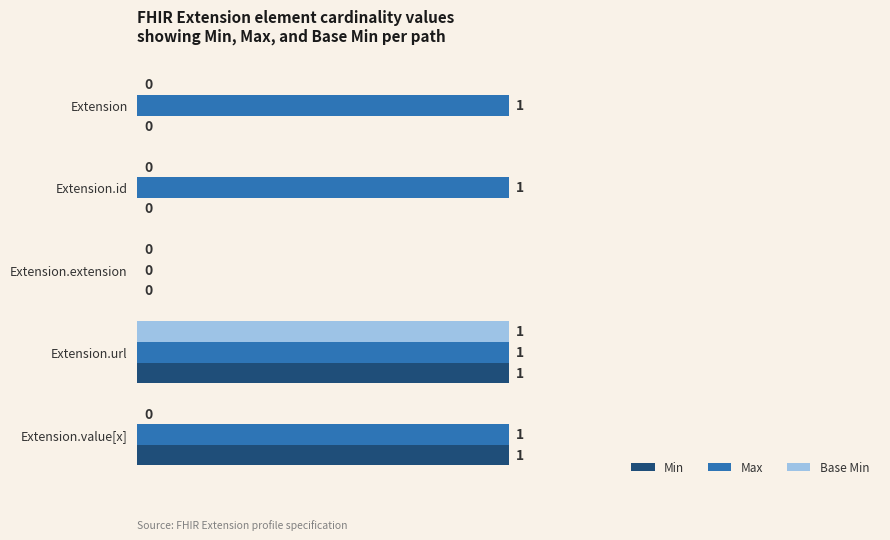

At which category is the sum across all series the highest?

Extension.url